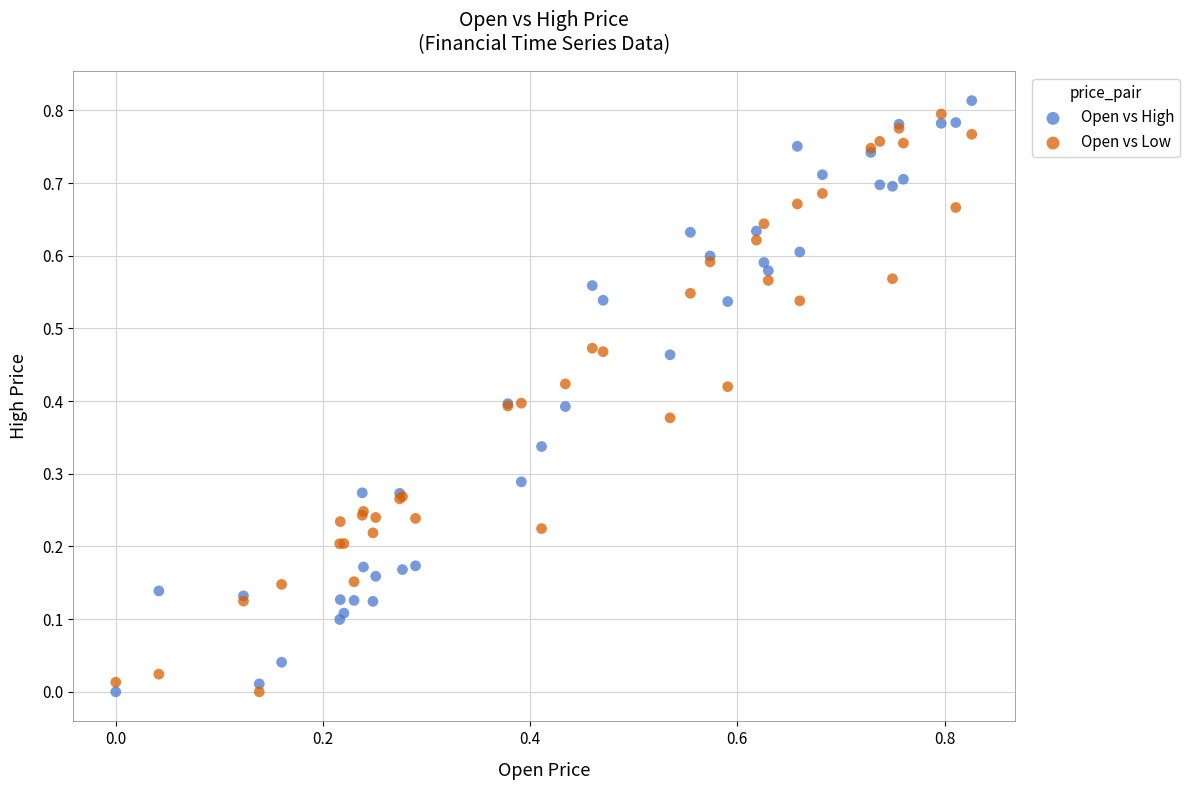

What are all the series names shown in the legend?

Open vs High, Open vs Low